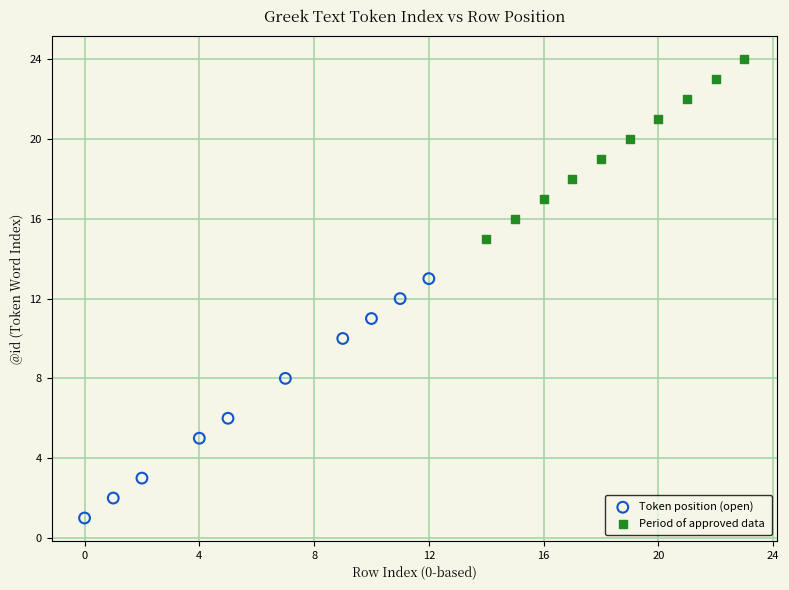

Which series reaches the minimum Y coordinate?

Token position (open)